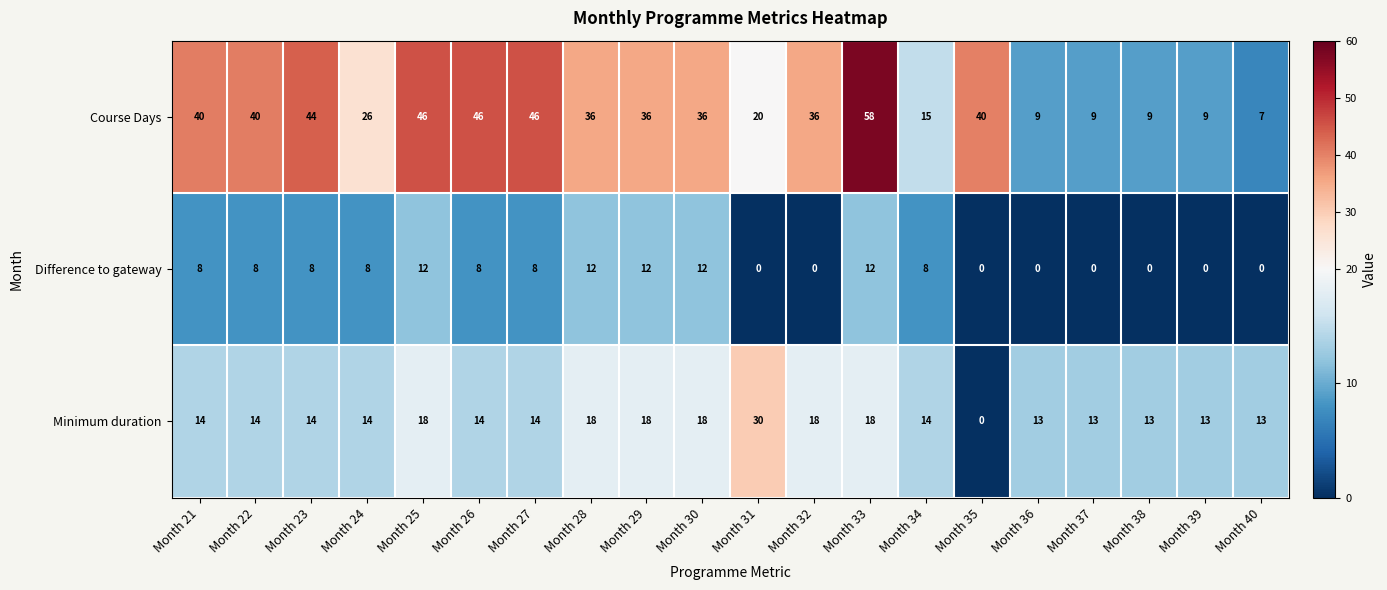

Which series has the largest total across all categories?

Course Days